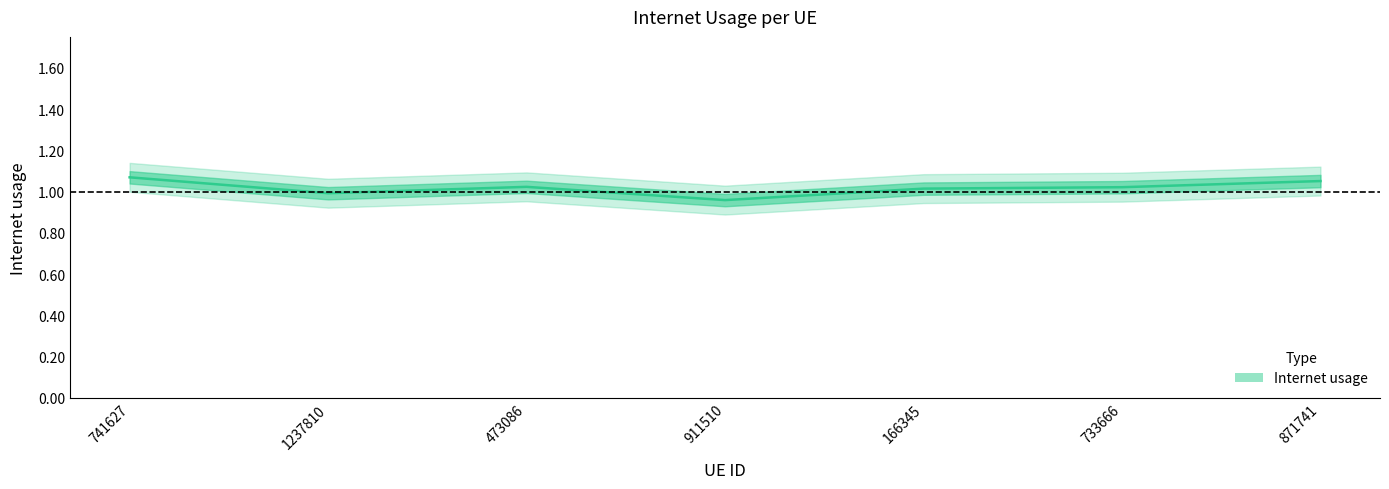

What is the minimum value shown in the chart?

1.0